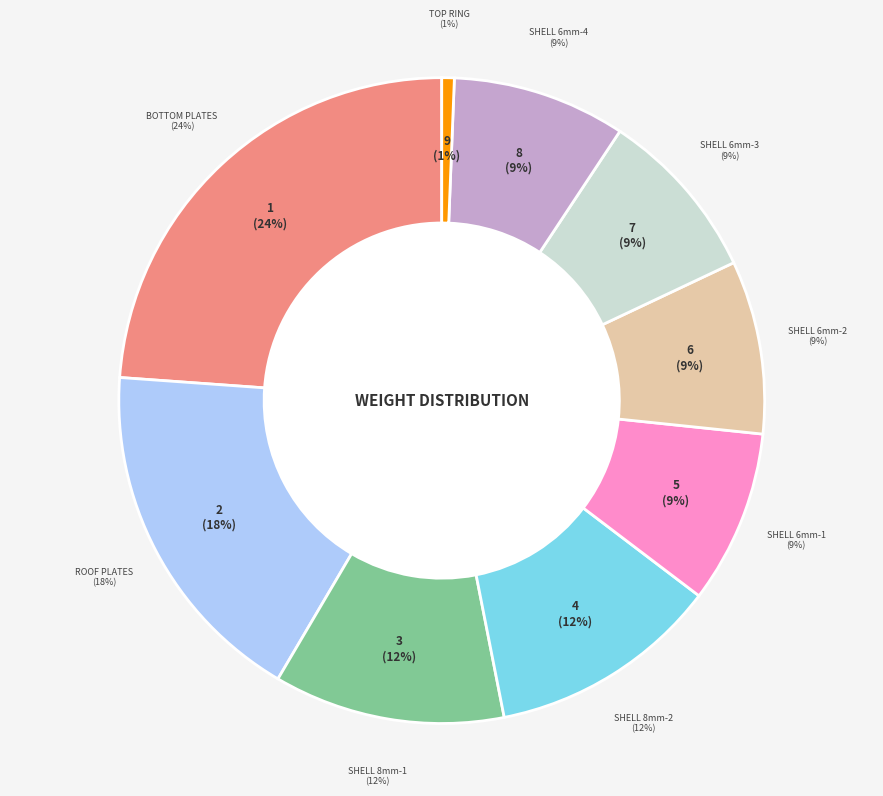

To the nearest percent, what is the average slice percentage?

11%